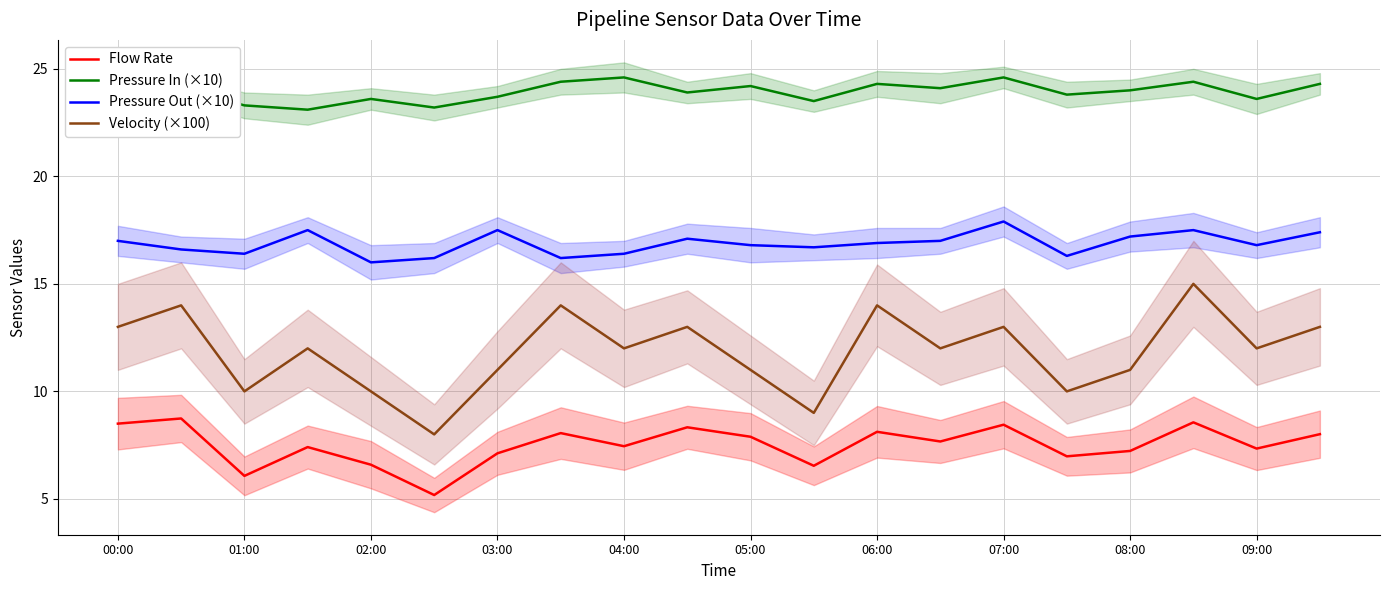

List the series in order of their peak value, lowest first.

Flow Rate, Velocity (×100), Pressure Out (×10), Pressure In (×10)